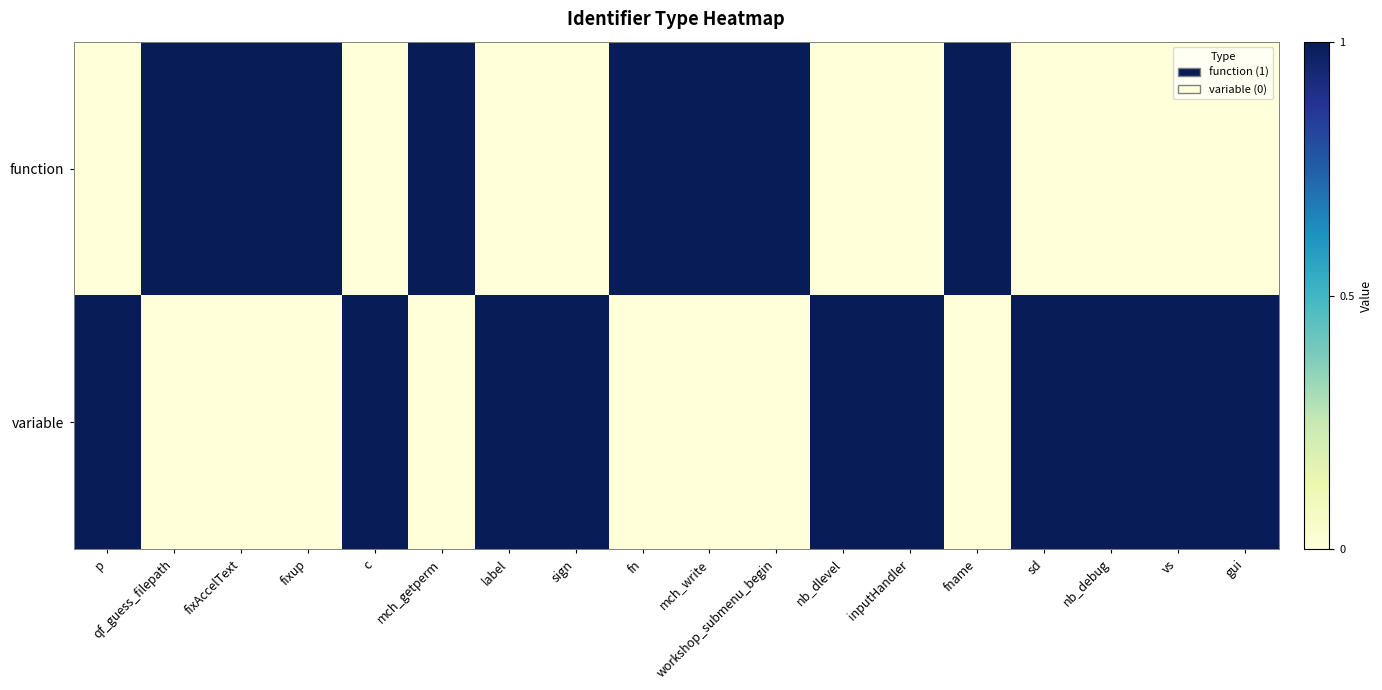

List the series in order of their overall mean, highest first.

variable, function